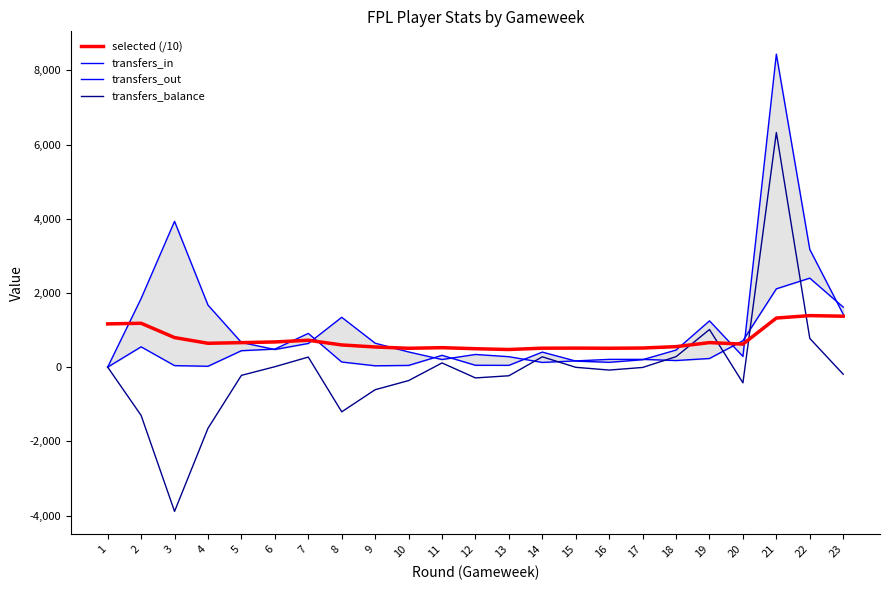

What is the sum of all transfers_out values?

20416.0